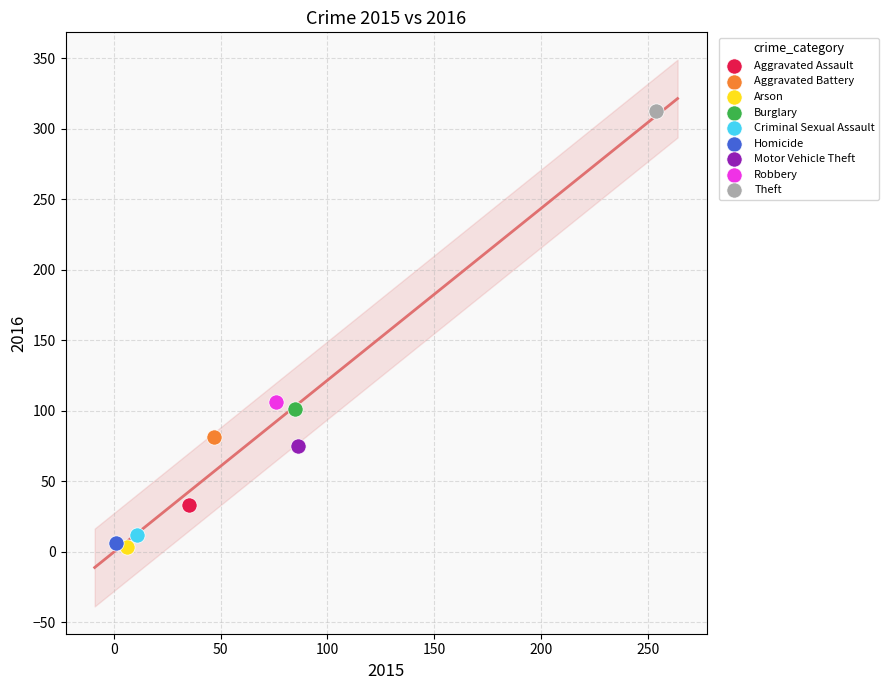

What are all the series names shown in the legend?

Aggravated Assault, Aggravated Battery, Arson, Burglary, Criminal Sexual Assault, Homicide, Motor Vehicle Theft, Robbery, Theft